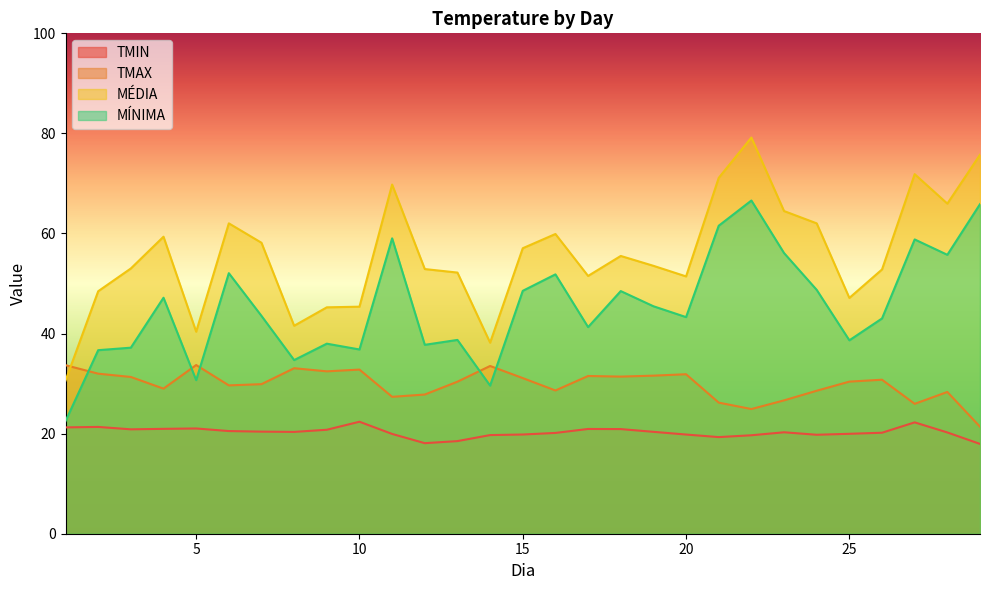

Where does the MÍNIMA series first go above 43?

4